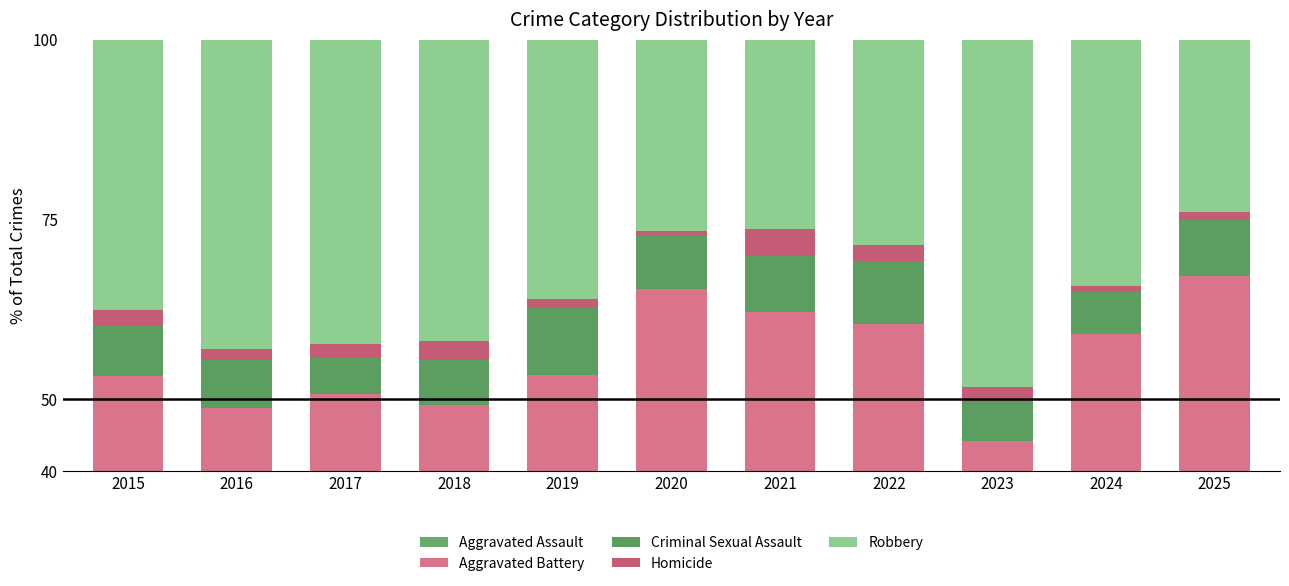

How many groups of bars are there?

11